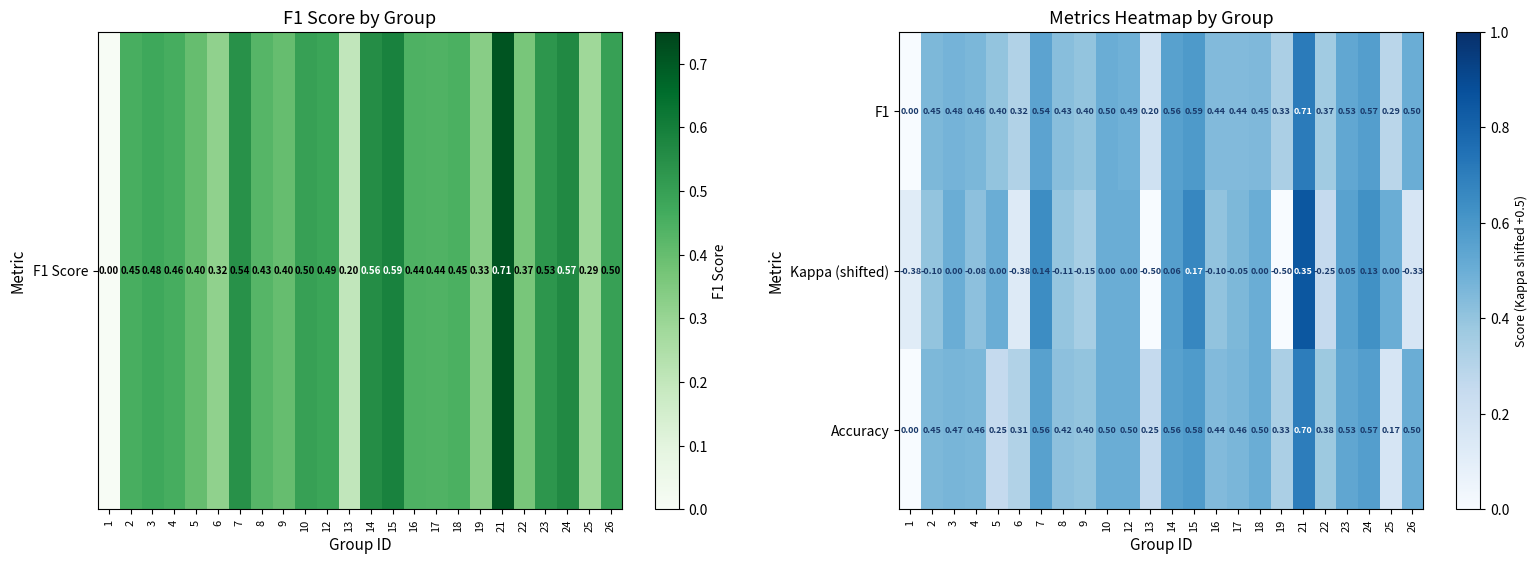

Which series changed the most between 9 and 26?

Kappa (shifted)